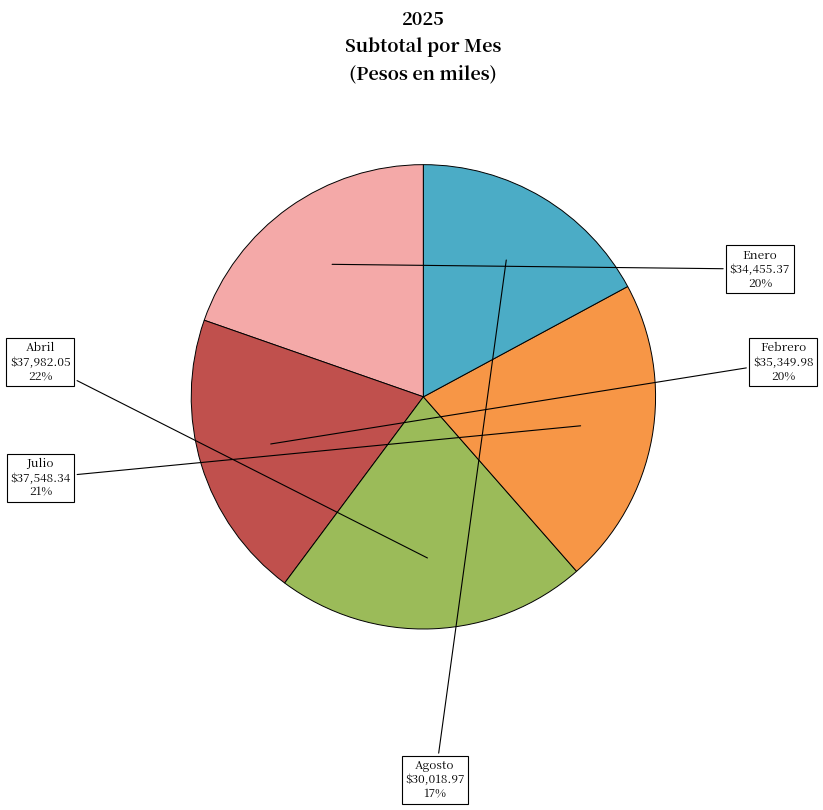

Which category has the smallest portion of the pie?

Agosto